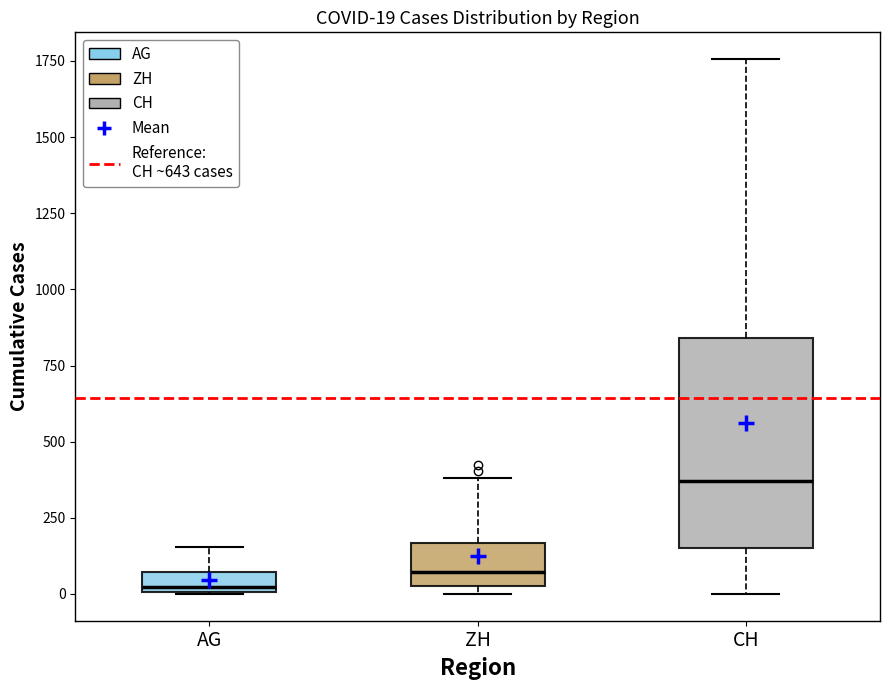

Which box has the highest median line?

CH